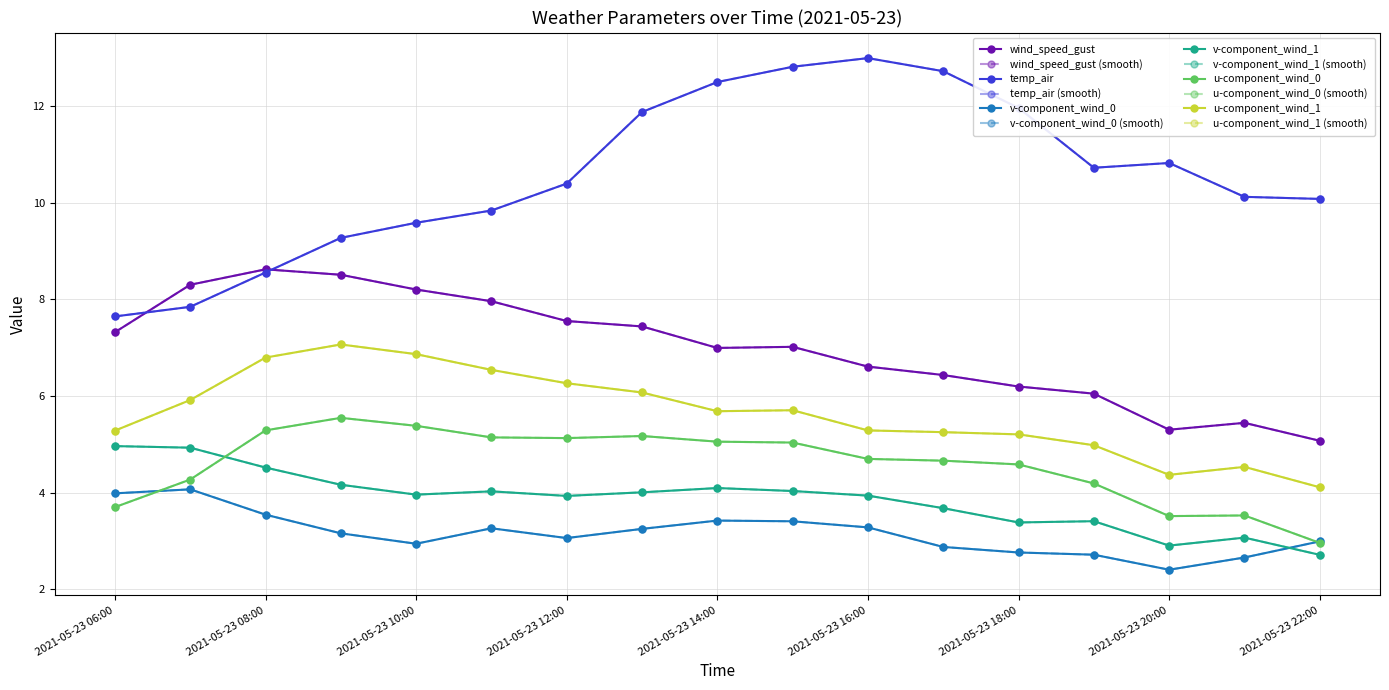

What is the difference between the maximum and minimum values in the u-component_wind_1 series?

3.0